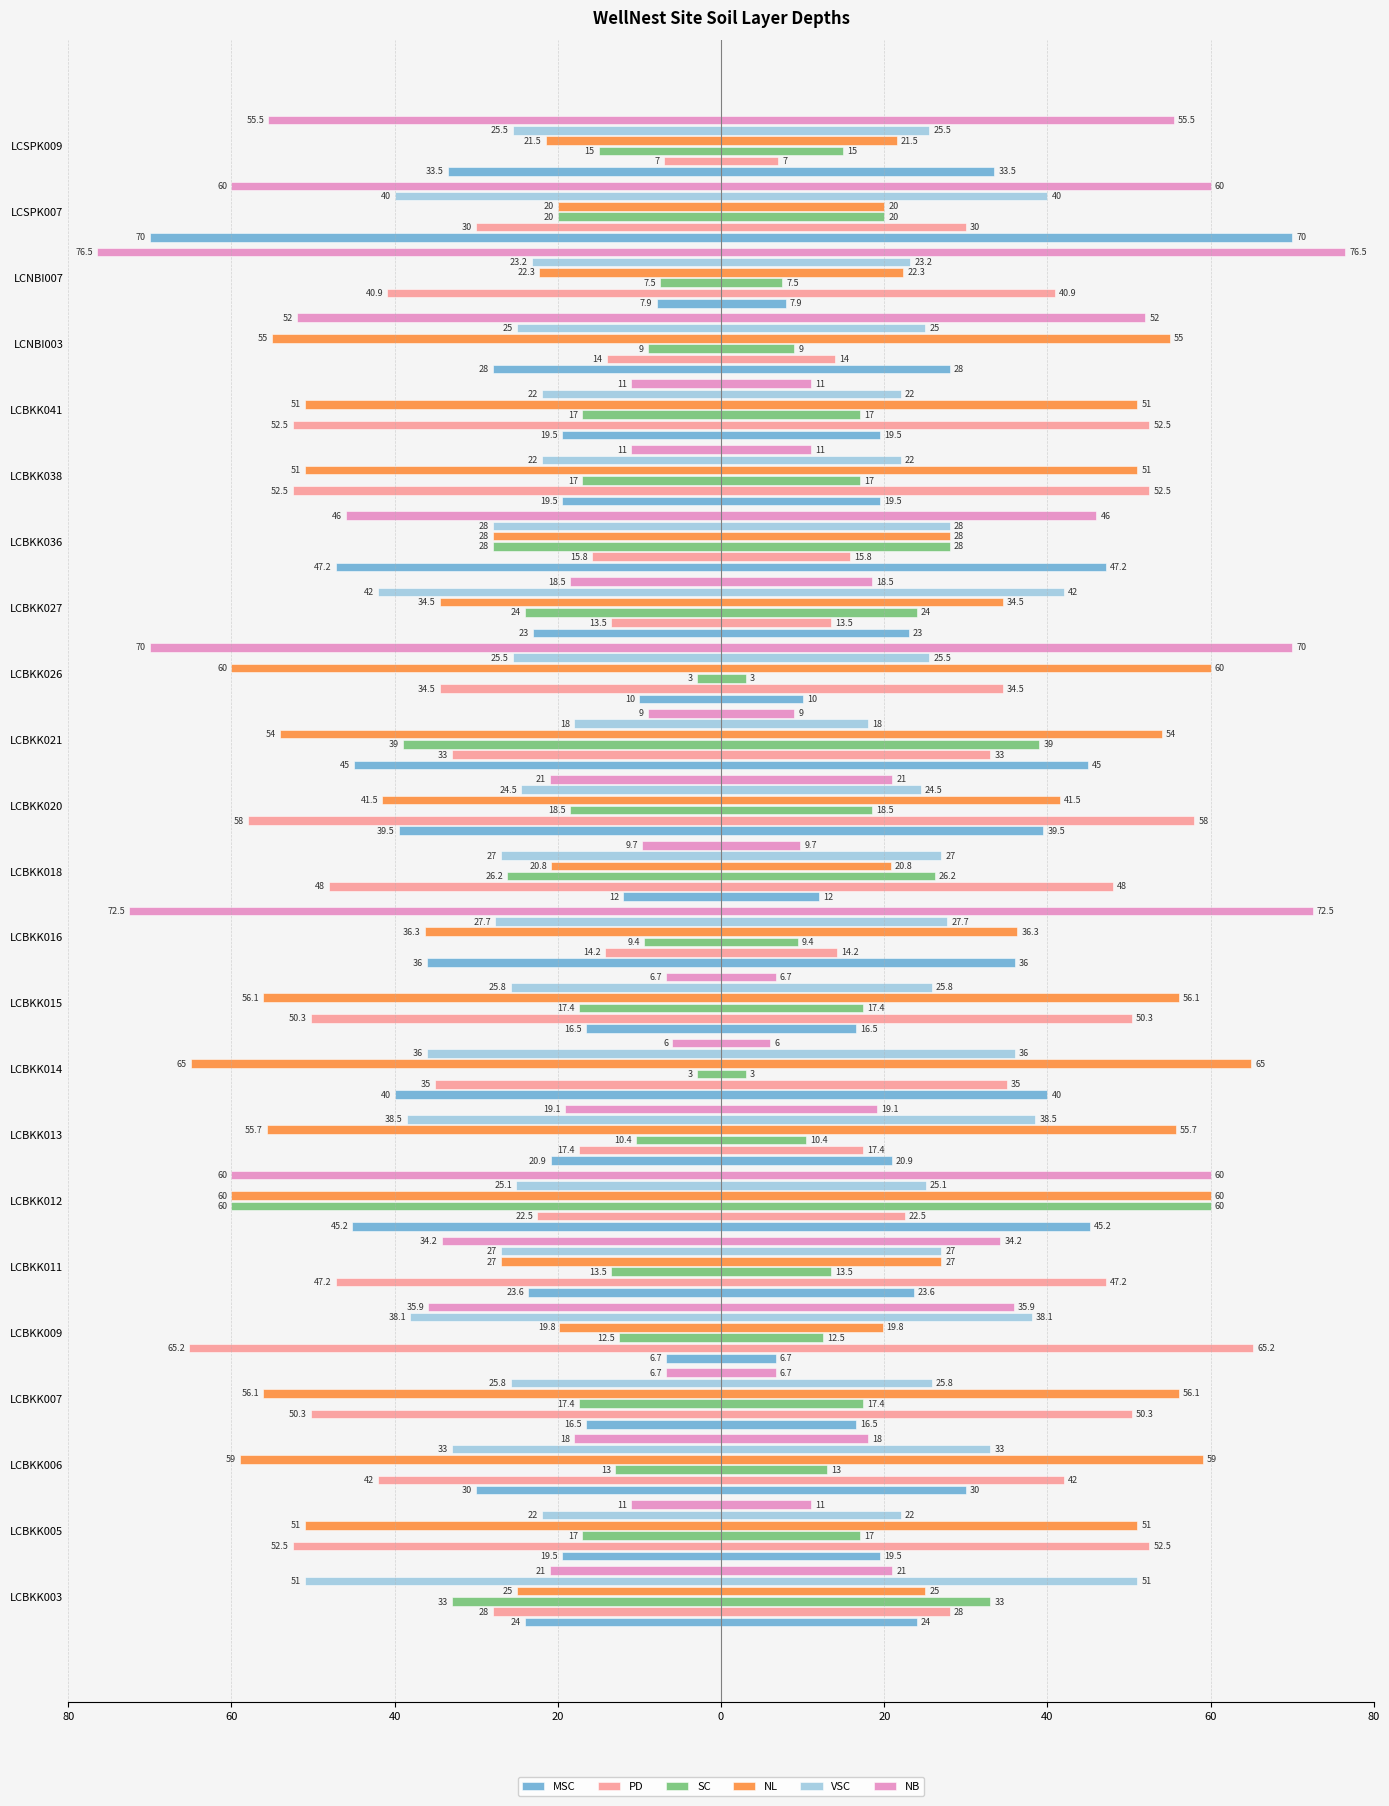

What is the spread (max minus min) of values at LCBKK026?

67.0